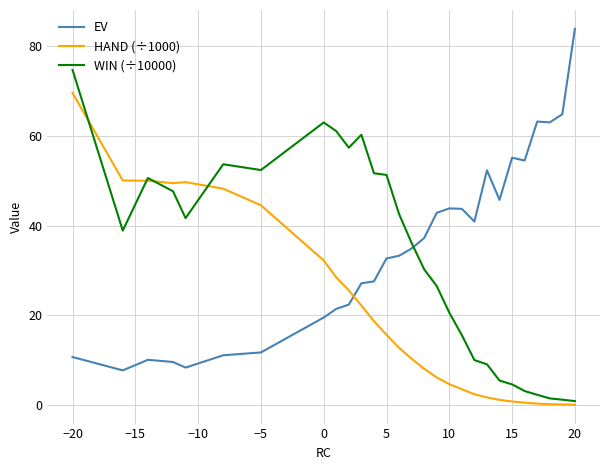

Which series has the widest spread of values?

EV